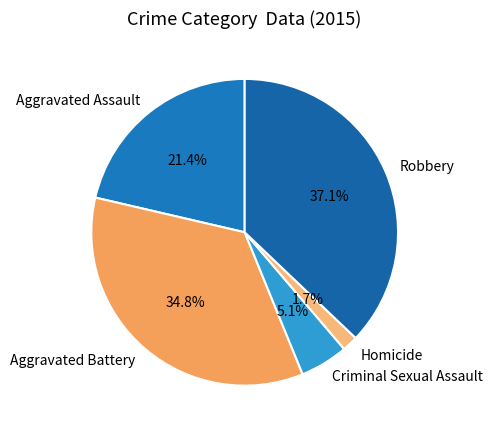

The Aggravated Assault slice represents 35% of the pie. True or false?

False